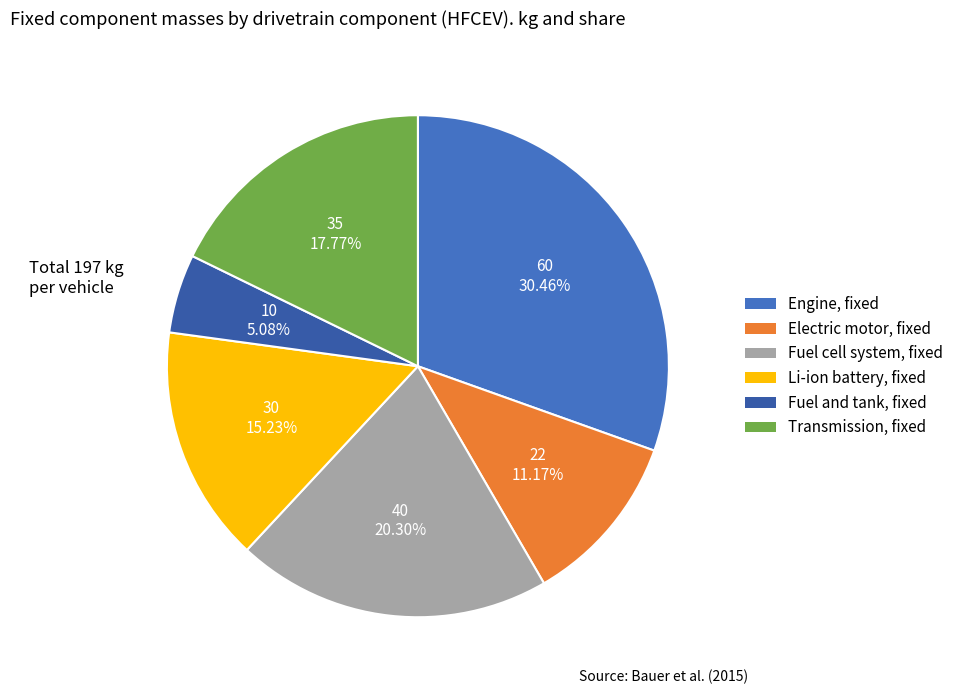

Count the number of slices in the pie.

6